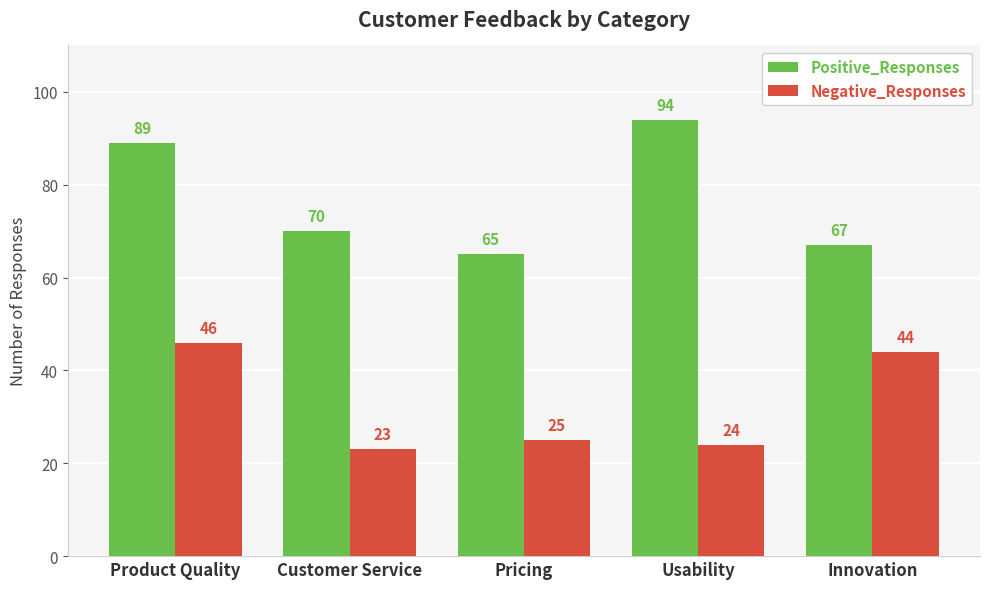

What is the greatest value displayed?

94